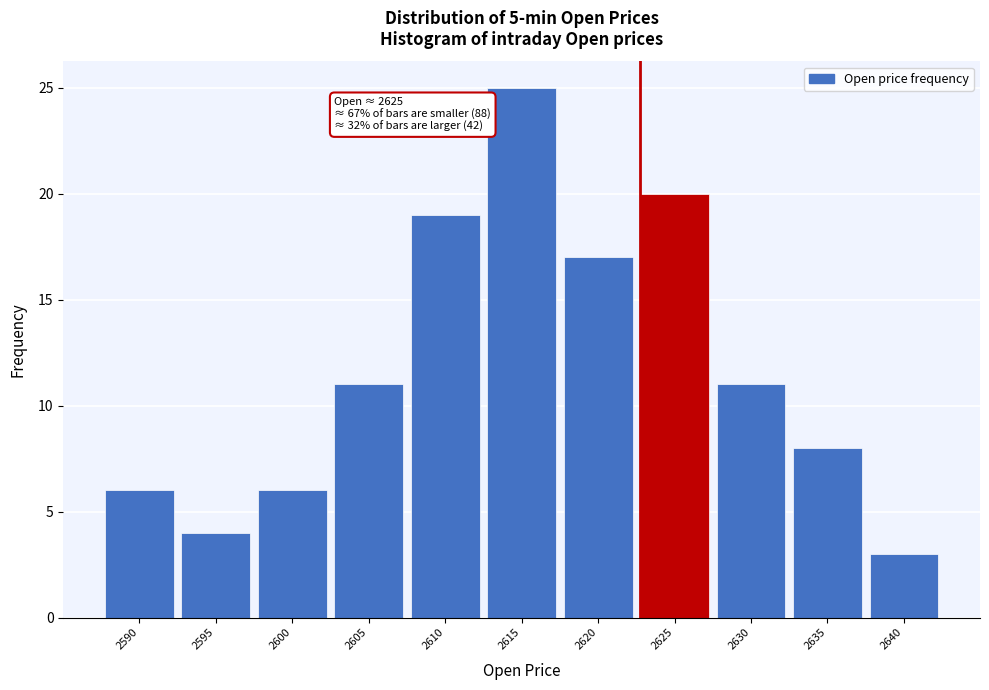

Reading left to right, list all the values displayed in this chart.

2590=6	2595=4	2600=6	2605=11	2610=19	2615=25	2620=17	2625=20	2630=11	2635=8	2640=3